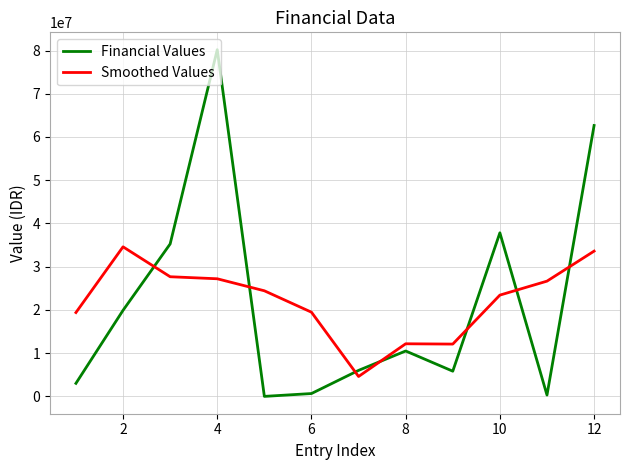

What is the difference between the maximum and minimum values in the Smoothed Values series?

29993755.6